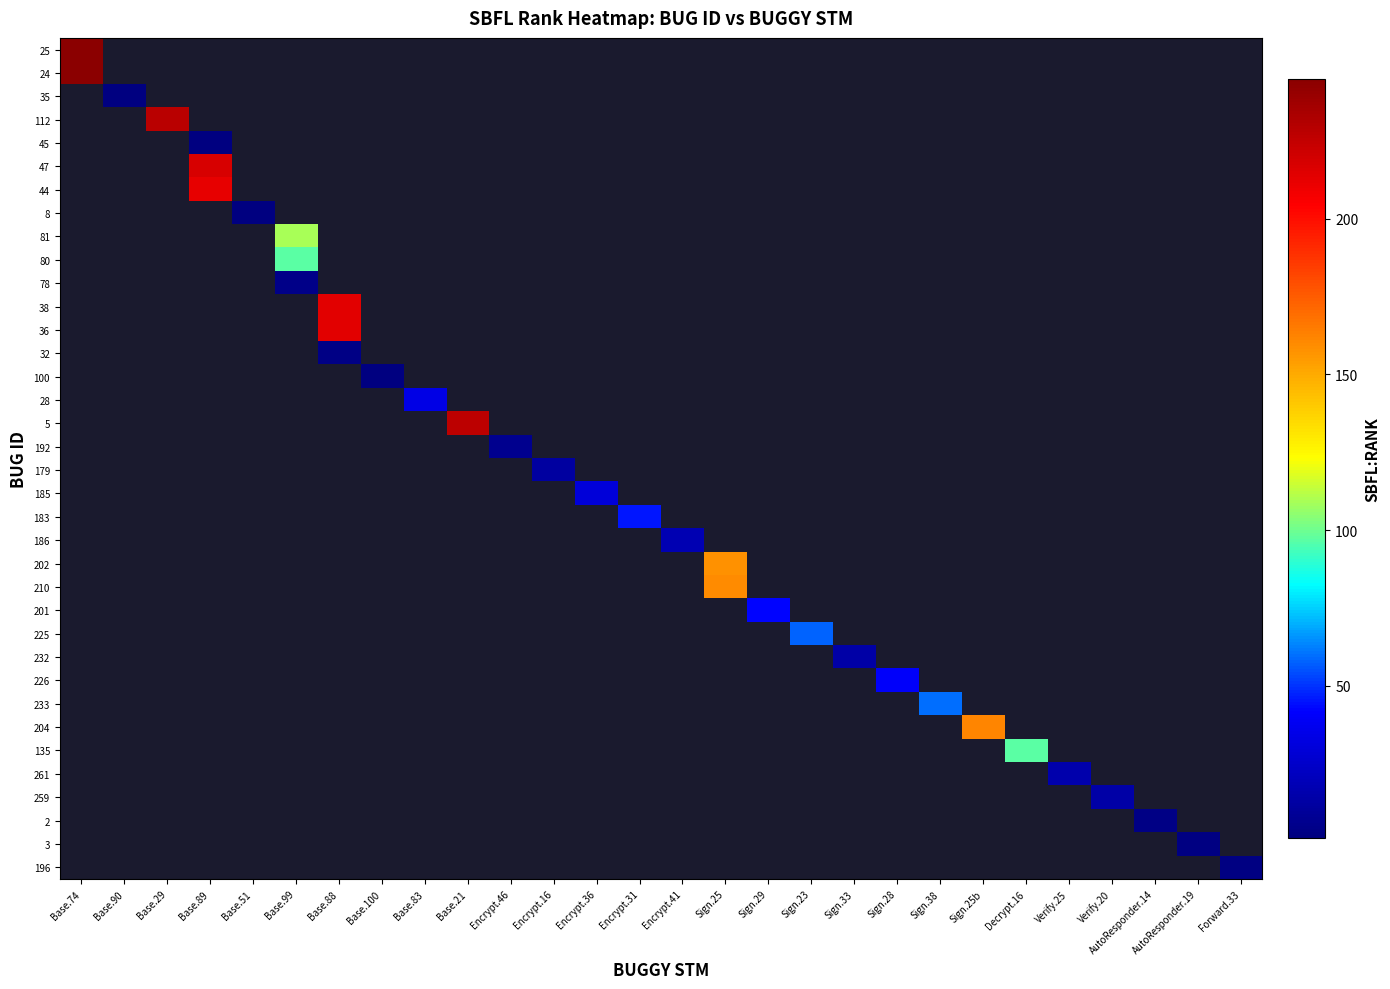

List the labels in order of 25 value, smallest first.

Base.74, Base.90, Base.29, Base.89, Base.51, Base.99, Base.88, Base.100, Base.83, Base.21, Encrypt.46, Encrypt.16, Encrypt.36, Encrypt.31, Encrypt.41, Sign.25, Sign.29, Sign.23, Sign.33, Sign.28, Sign.38, Sign.25b, Decrypt.16, Verify.25, Verify.20, AutoResponder.14, AutoResponder.19, Forward.33